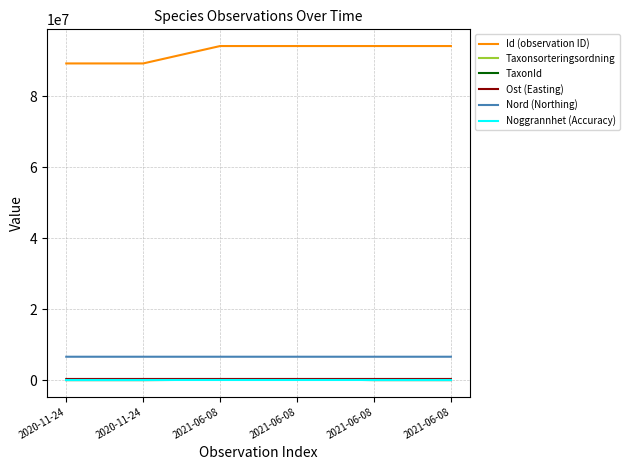

At which category does Ost (Easting) reach its first local valley?

2020-11-24